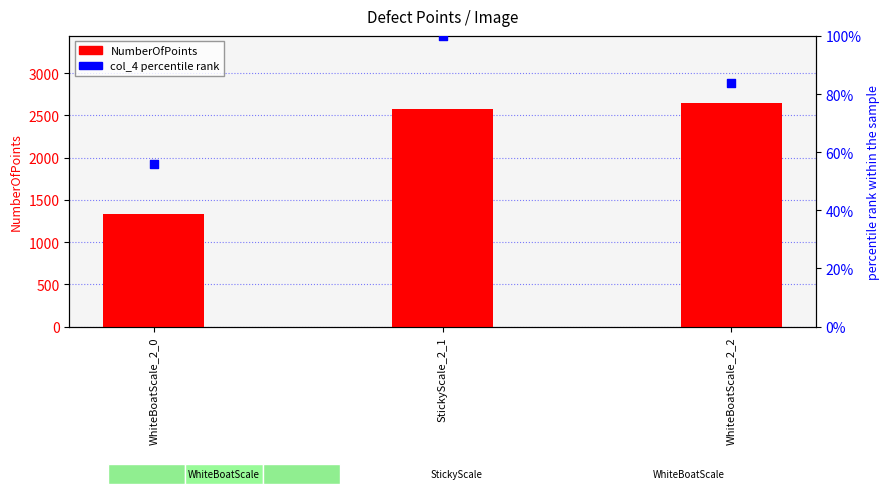

Which series has the largest total across all categories?

NumberOfPoints